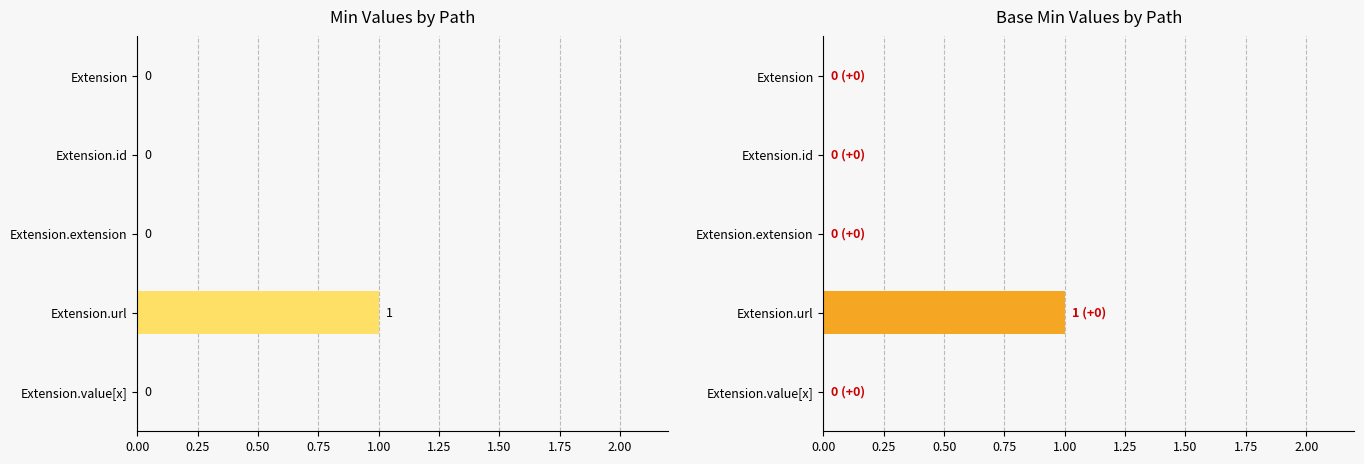

How many bars are there in total?

10